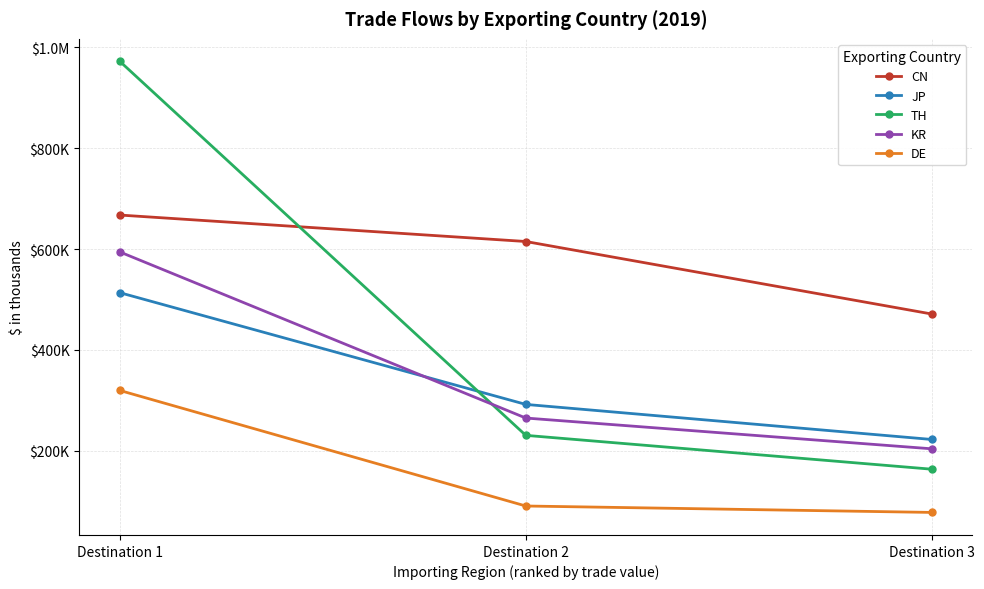

Reading left to right, extract all data points from this chart.

CN: Destination 1=667355	Destination 2=614884	Destination 3=471030
JP: Destination 1=513322	Destination 2=291668	Destination 3=222124
TH: Destination 1=972215	Destination 2=230289	Destination 3=163133
KR: Destination 1=594130	Destination 2=264636	Destination 3=203596
DE: Destination 1=319318	Destination 2=90110	Destination 3=77380